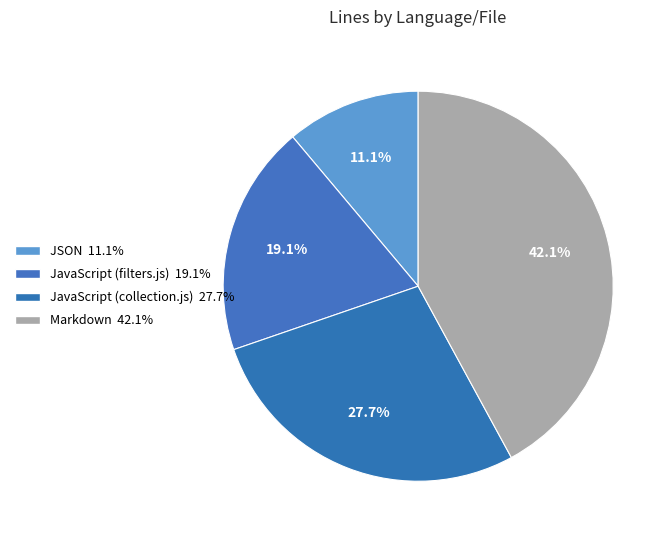

Which category has the biggest portion of the pie?

Markdown